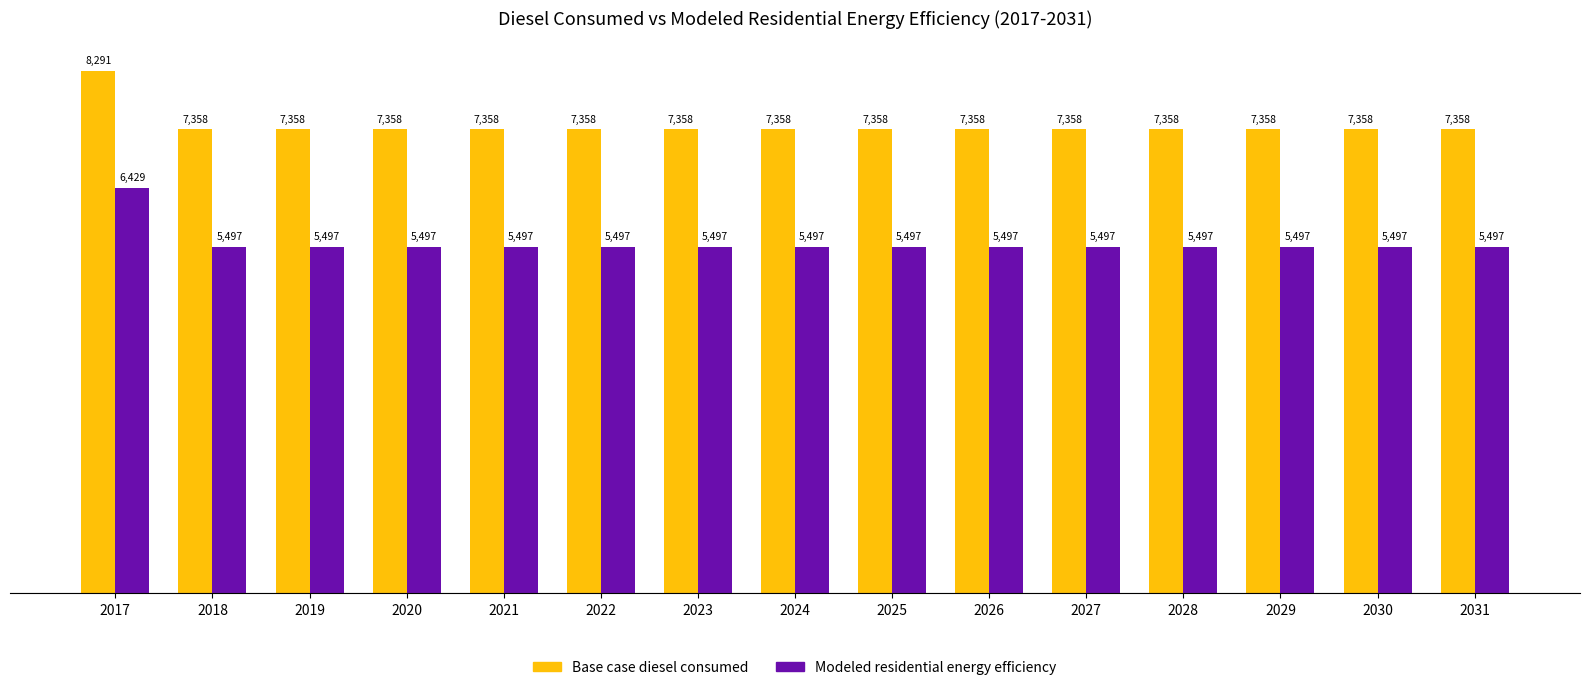

What is the lowest value of the Modeled residential energy efficiency series?

5496.7